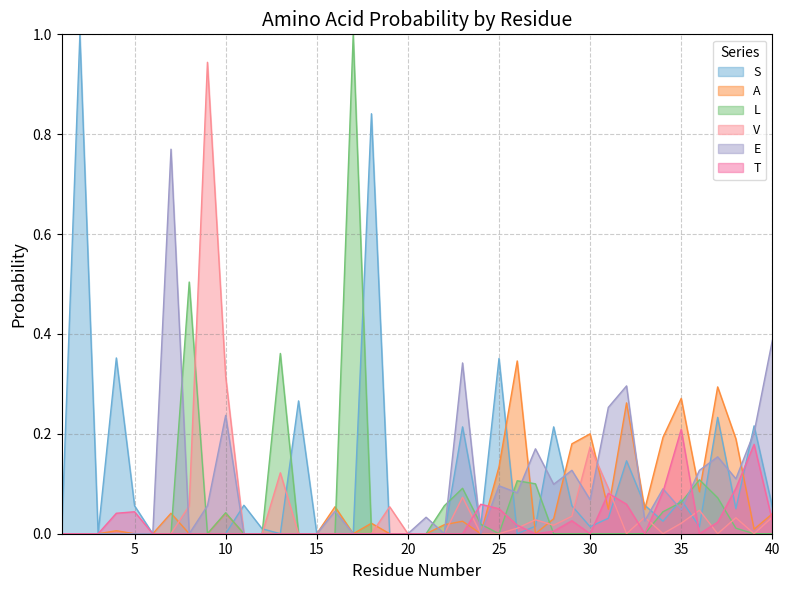

What is the average value of the A series?

0.1